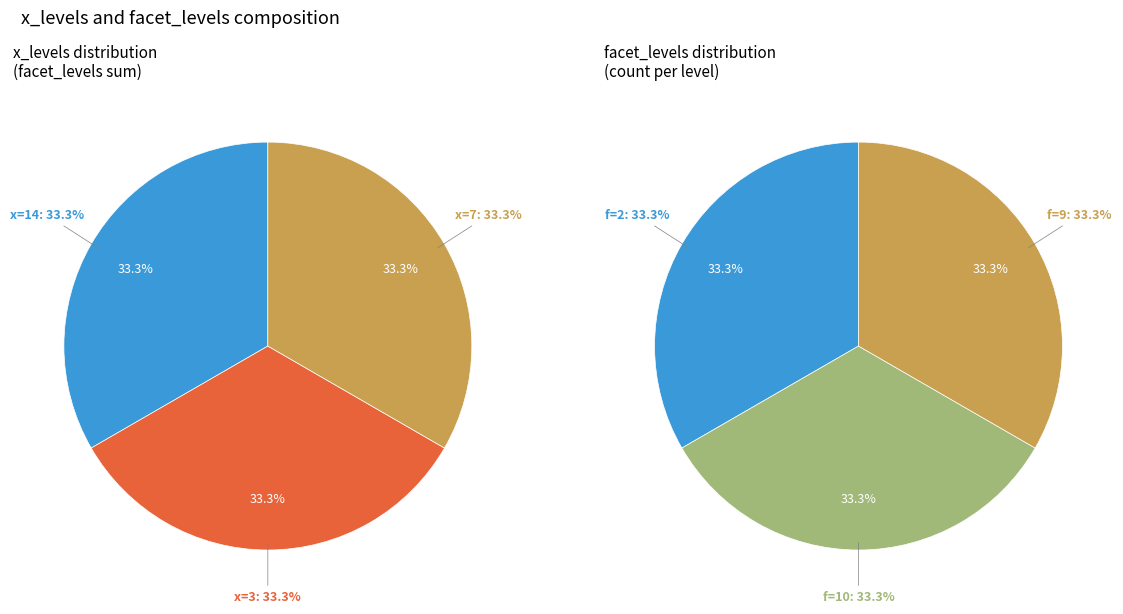

Is there a majority slice in this chart?

No